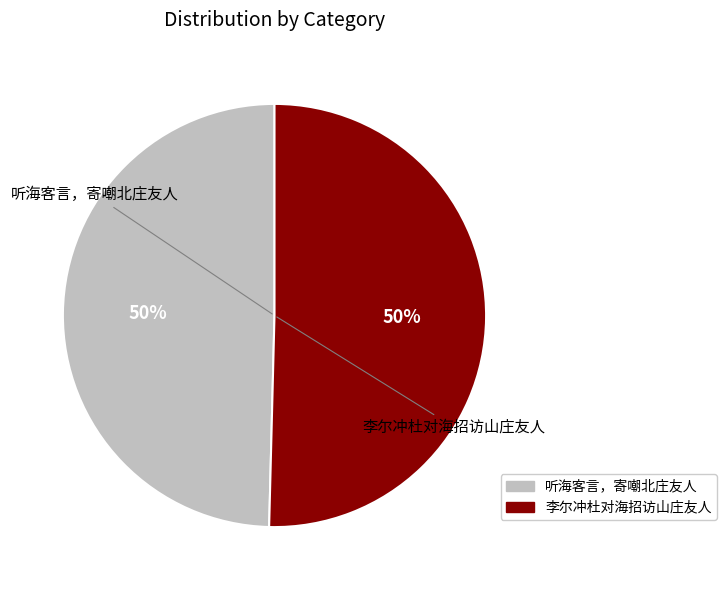

To the nearest percent, what is the average slice percentage?

50%